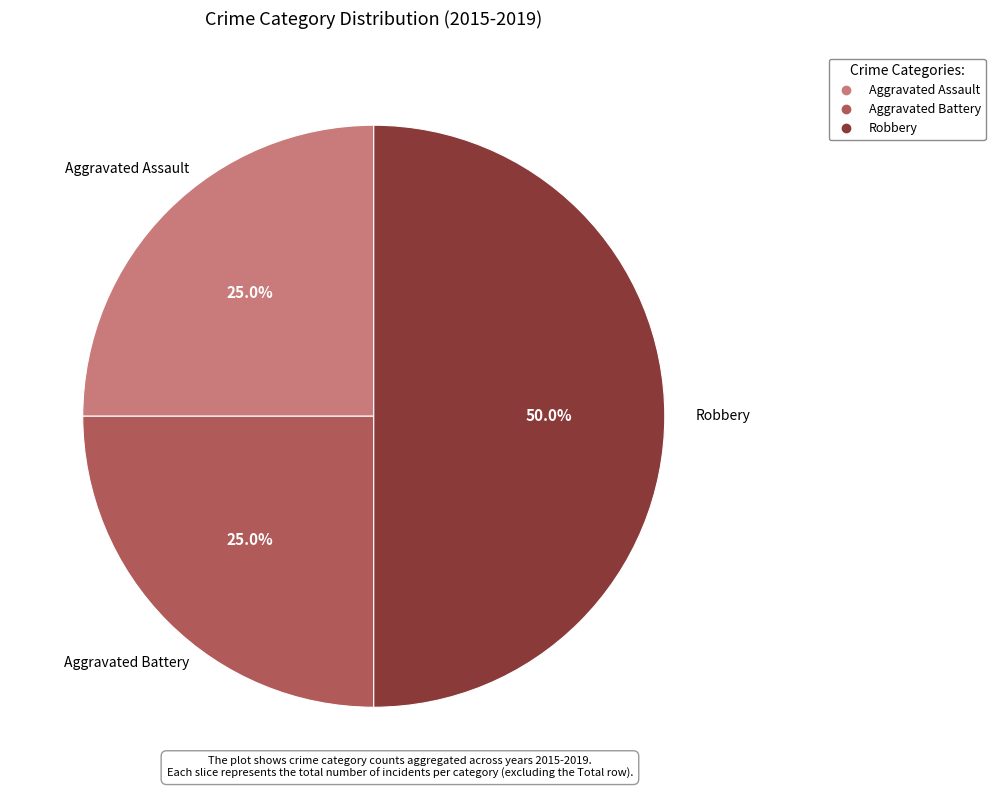

True or false: Robbery accounts for 50% of the total.

True